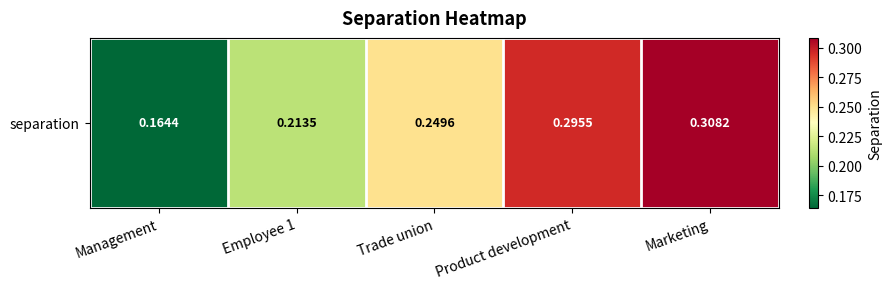

Between Trade union and Product development, which is larger?

Product development